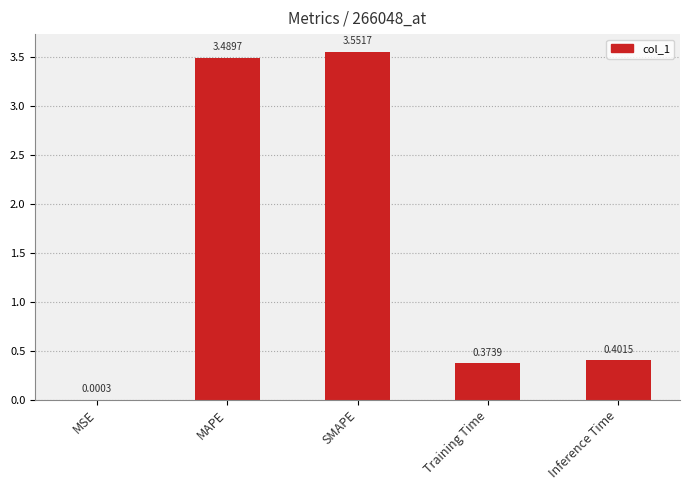

What is the sum of all values?

7.8